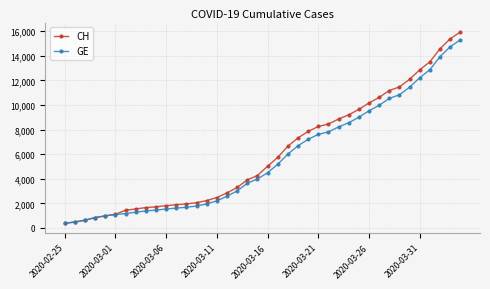

What is the value of the GE point at the 30th from the left?

9000